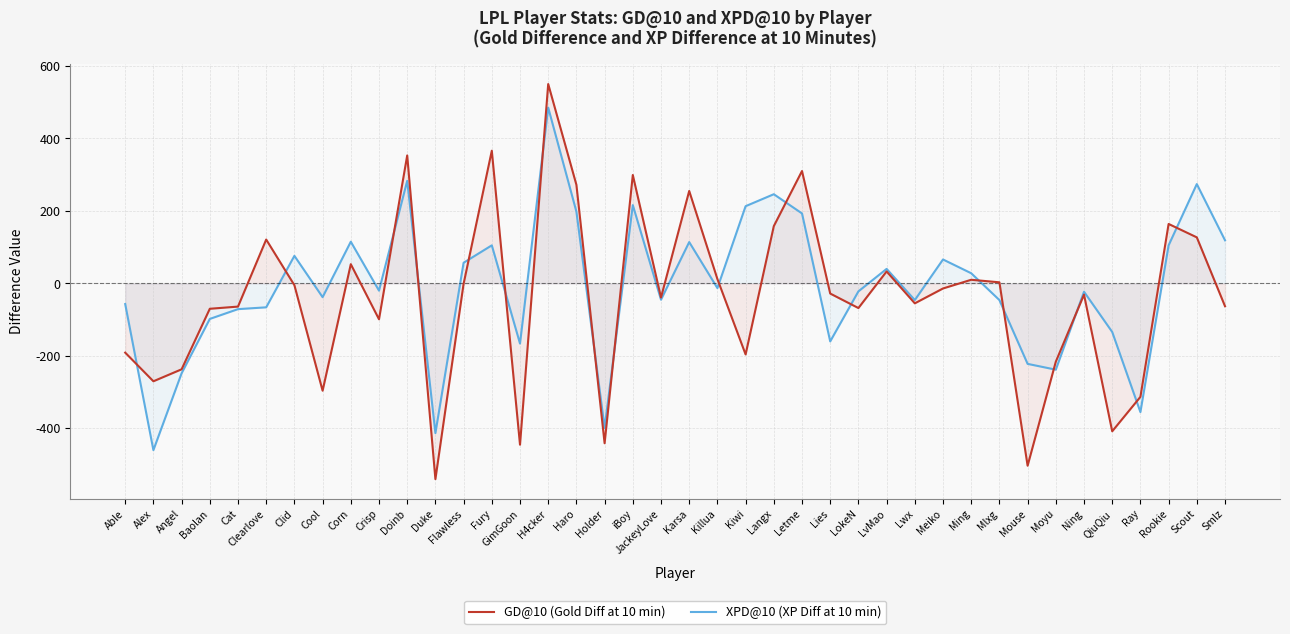

What is the spread (max minus min) of values at Clearlove?

187